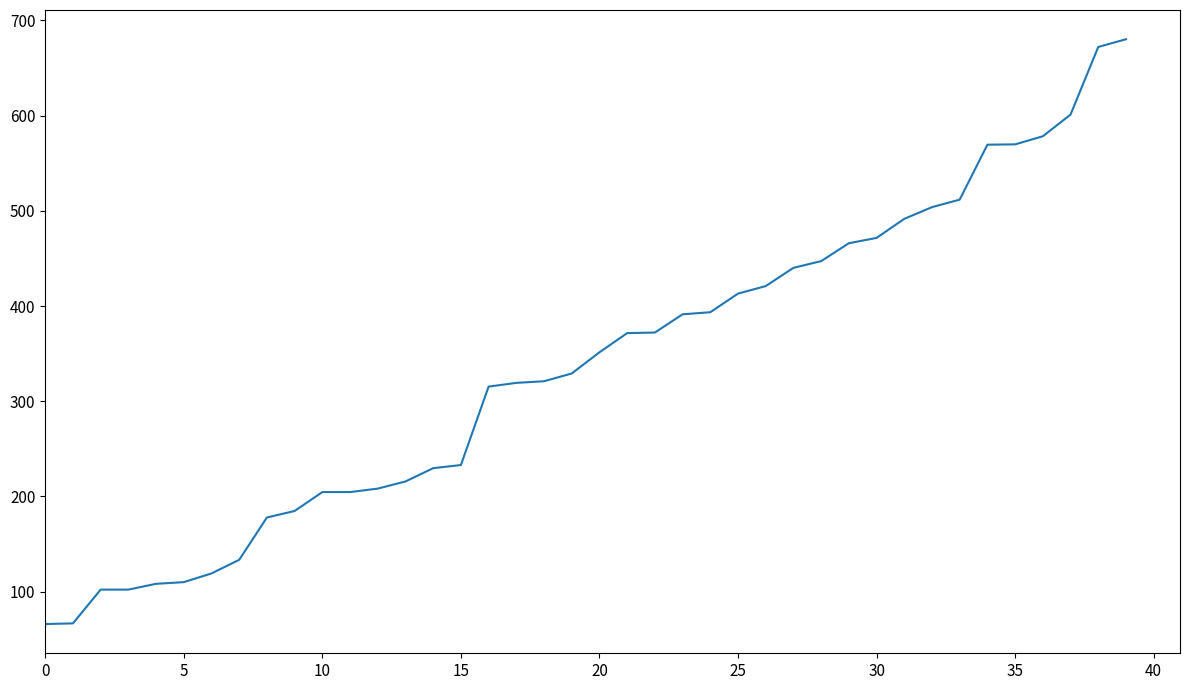

What is the smallest value displayed?

66.0